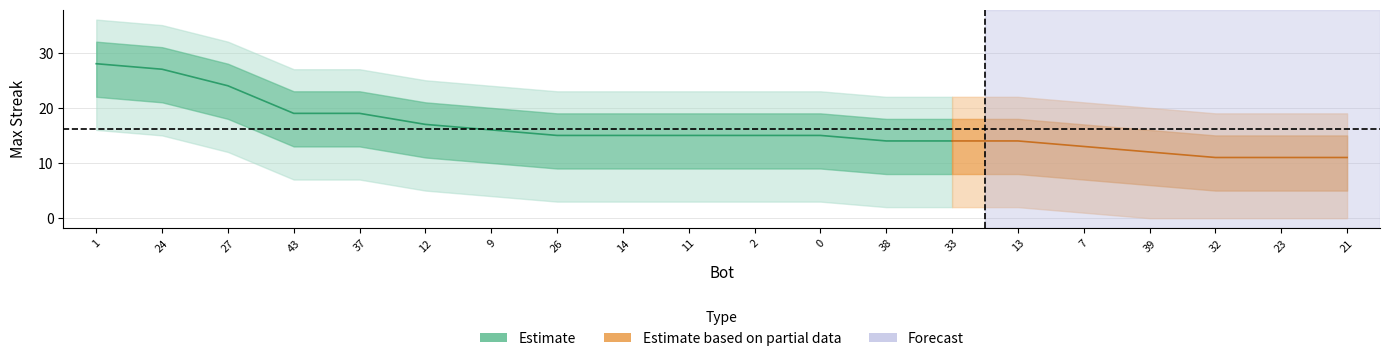

Where is the data nearest to the value 19?

43